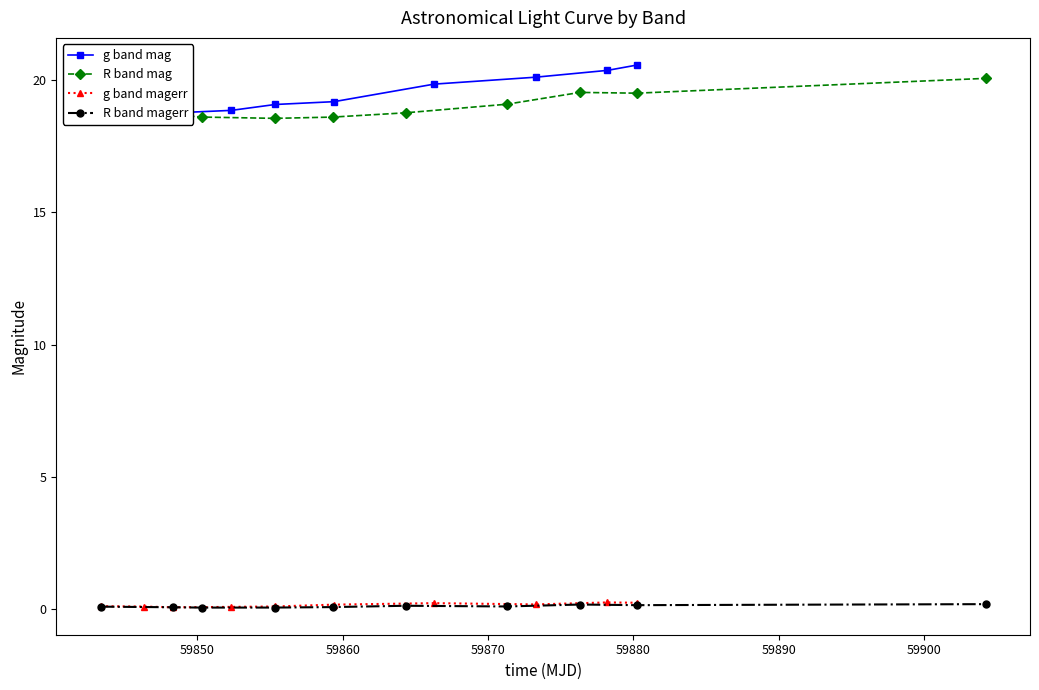

What is the value of the R band mag point at the 8th from the left?

19.5